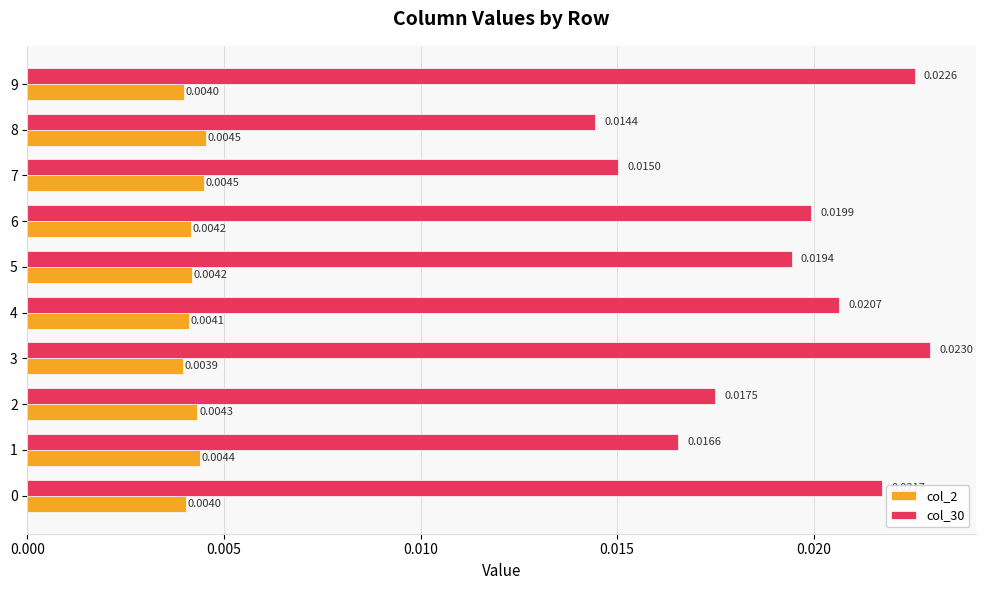

Rank the series at 4 from highest to lowest value.

col_30, col_2